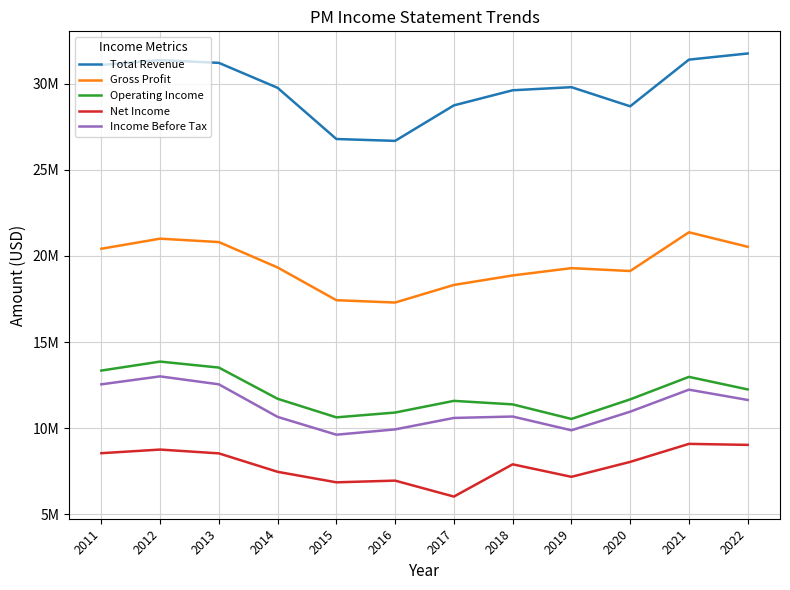

Is this an area chart (filled region under the line)?

No